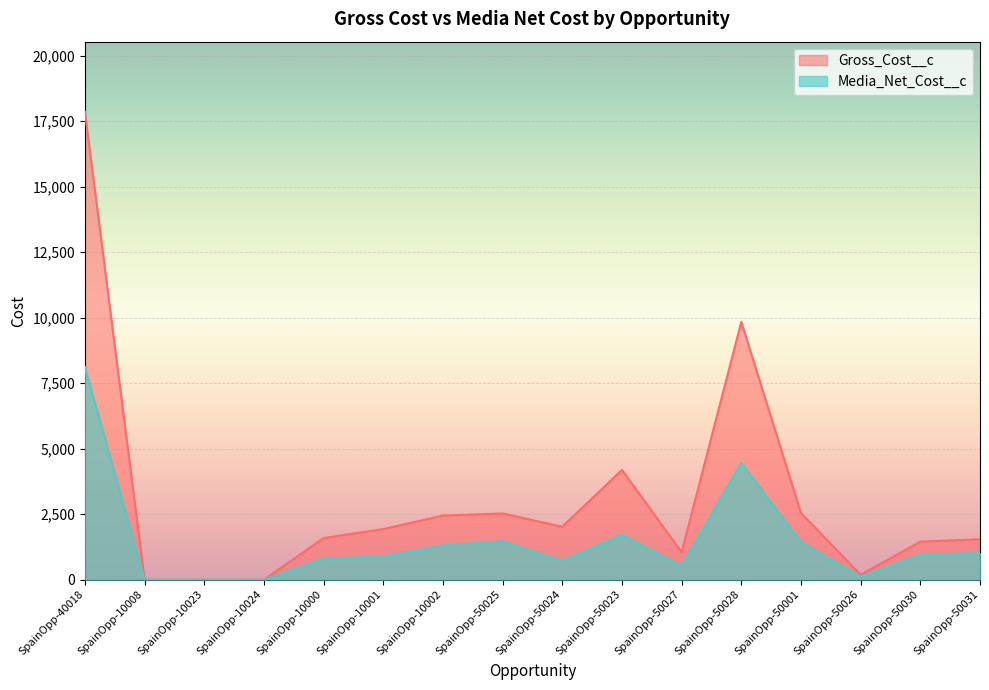

What is the spread (max minus min) of values at SpainOpp-50028?

5389.4